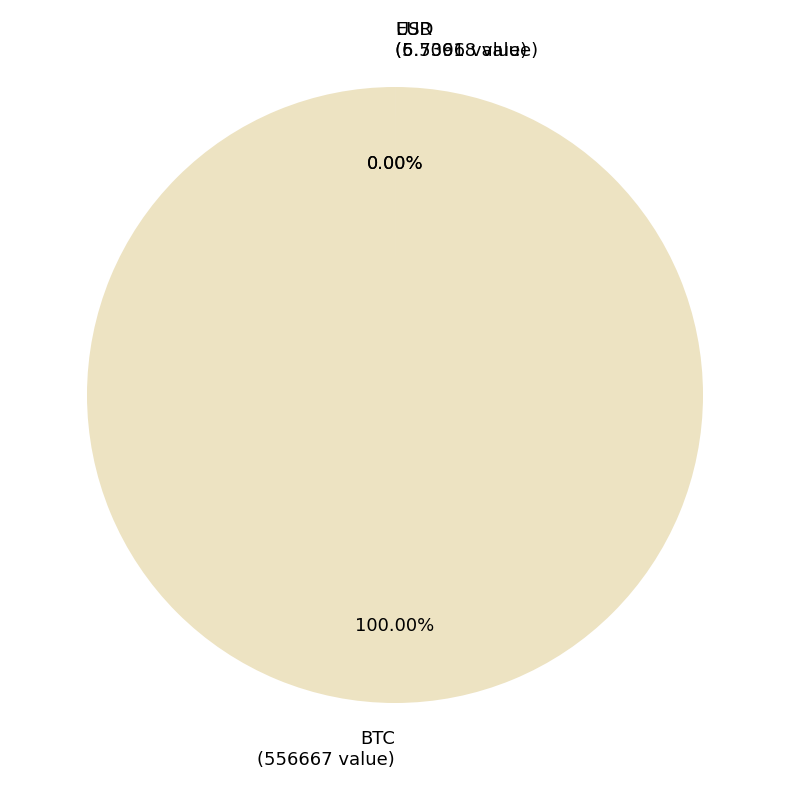

Is there any slice that represents more than half of the pie?

Yes